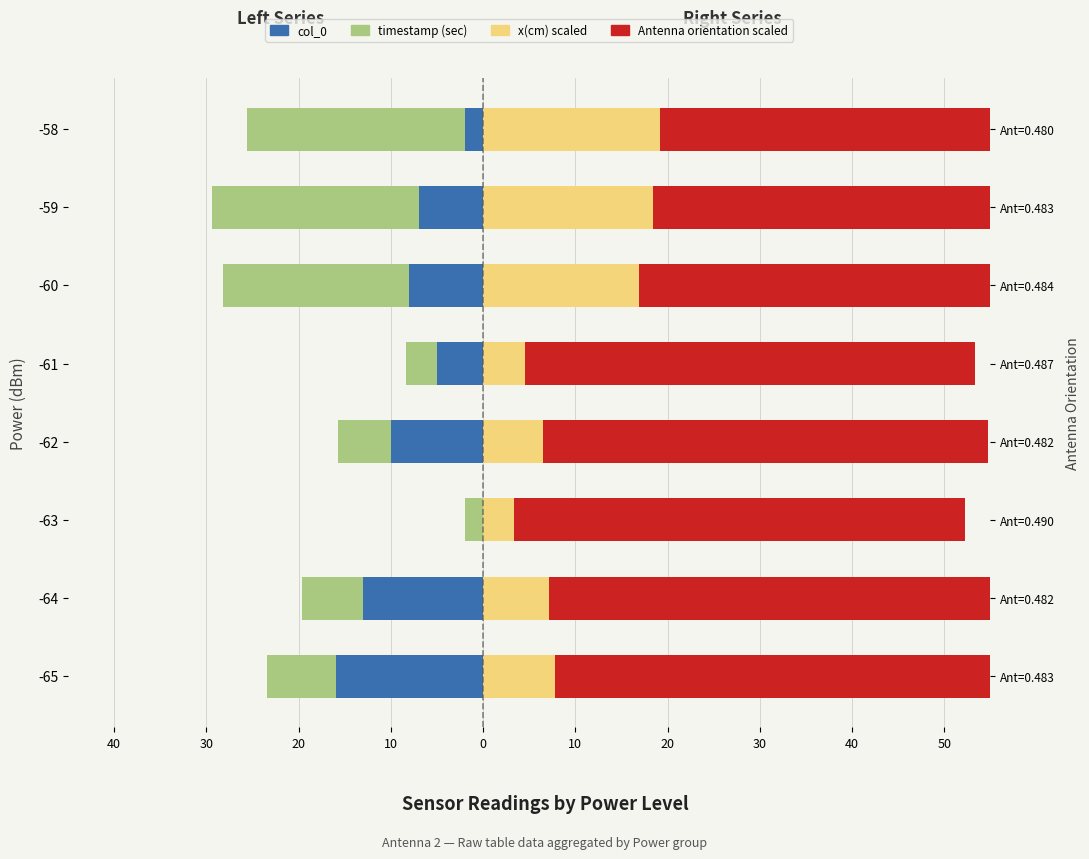

What is the difference between the maximum and minimum values in the x(cm) scaled series?

15.9